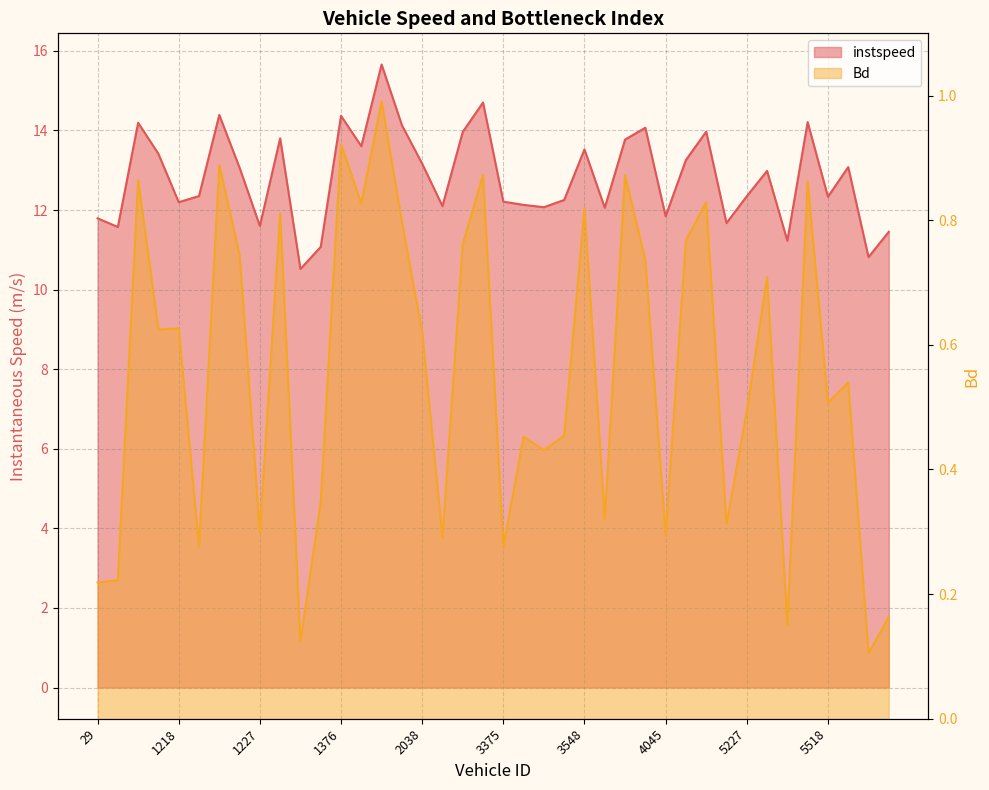

Is the value of instspeed at 5227.0 greater than the value of Bd at 4045.0?

Yes